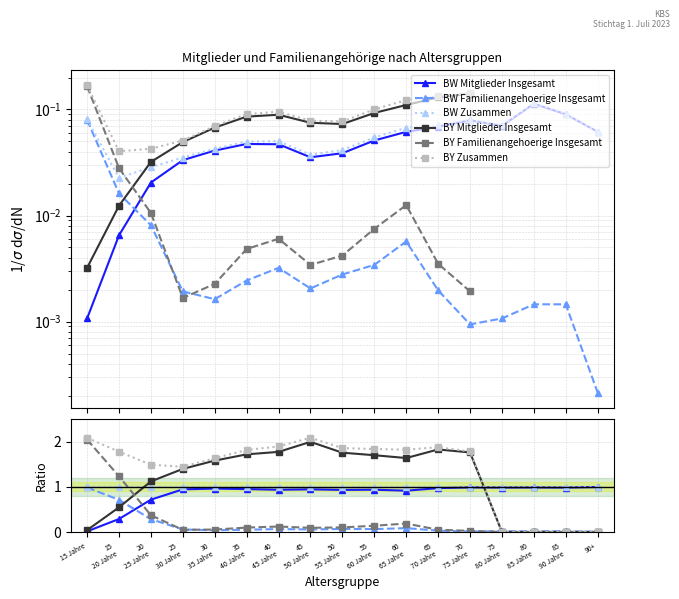

Rank the series by their maximum value, from lowest to highest.

BW Familienangehoerige Insgesamt, BW Mitglieder Insgesamt, BW Zusammen, BY Mitglieder Insgesamt, BY Familienangehoerige Insgesamt, BY Zusammen